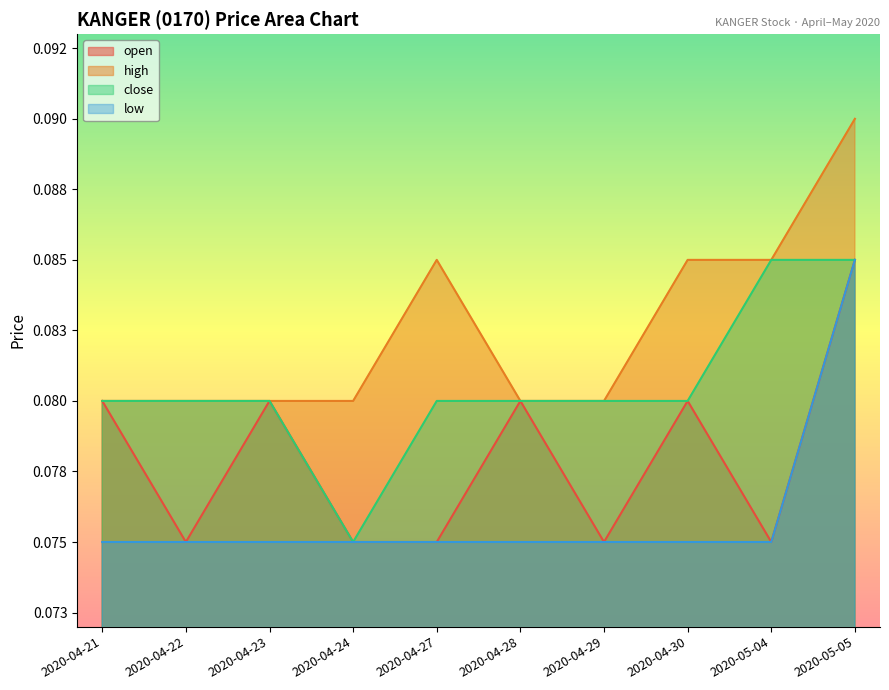

True or false: high has more than 2 points higher than both neighbors.

False